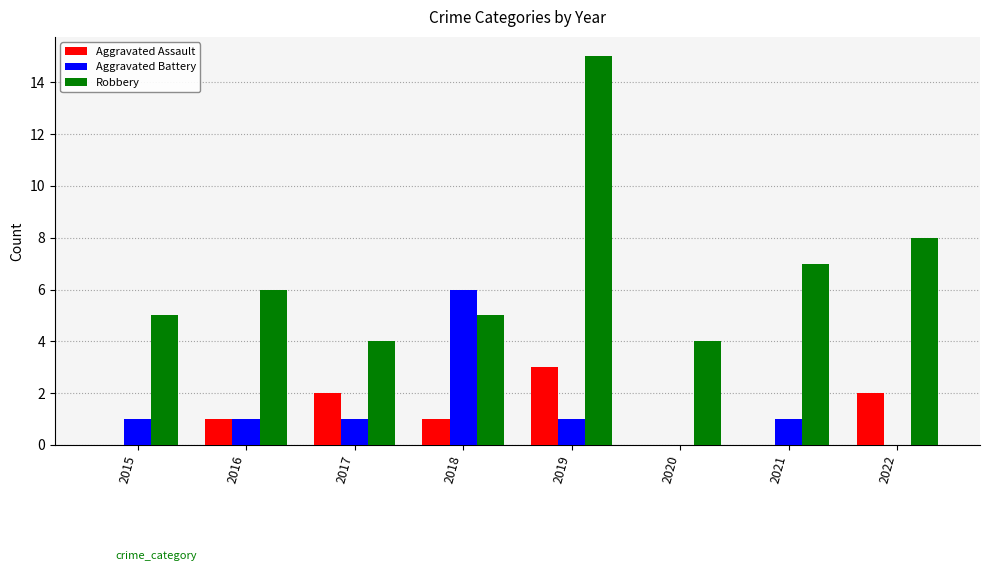

What is the greatest value displayed?

15